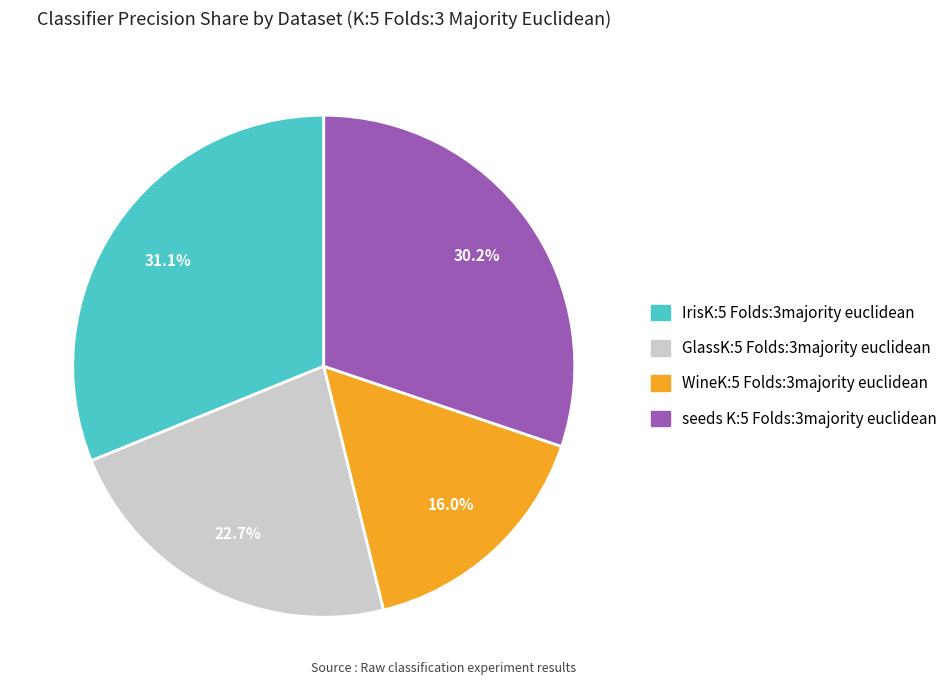

Which has a higher value, GlassK:5 Folds:3majority euclidean or WineK:5 Folds:3majority euclidean?

GlassK:5 Folds:3majority euclidean